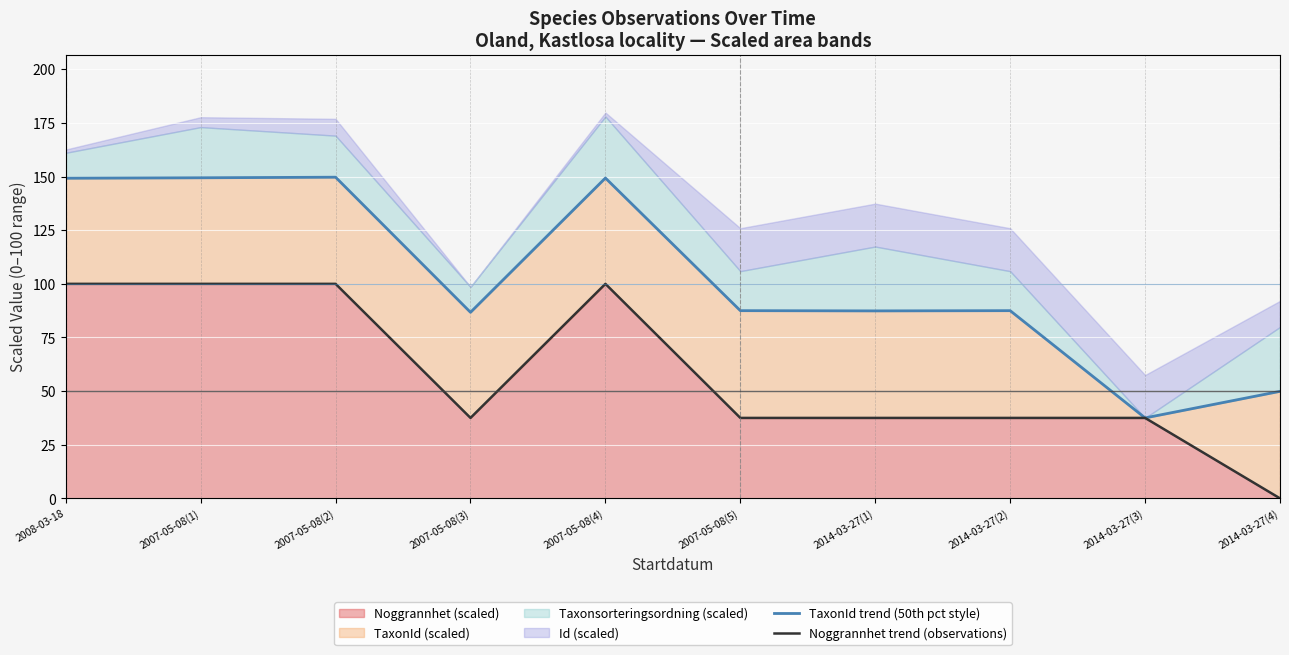

Reading left to right, transcribe all the data shown in this chart.

TaxonId trend (50th pct style): 149.2	149.4	149.7	86.7	149.3	87.5	87.4	87.5	37.5	49.9
Noggrannhet trend (observations): 100.0	100.0	100.0	37.5	100.0	37.5	37.5	37.5	37.5	0.0